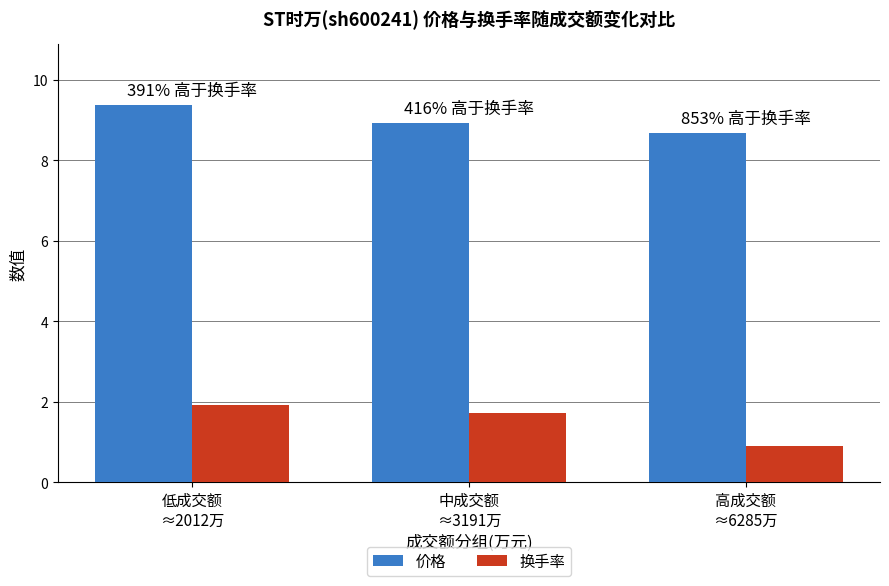

The value of 价格 at 低成交额
≈2012万 is 2.8. True or false?

False